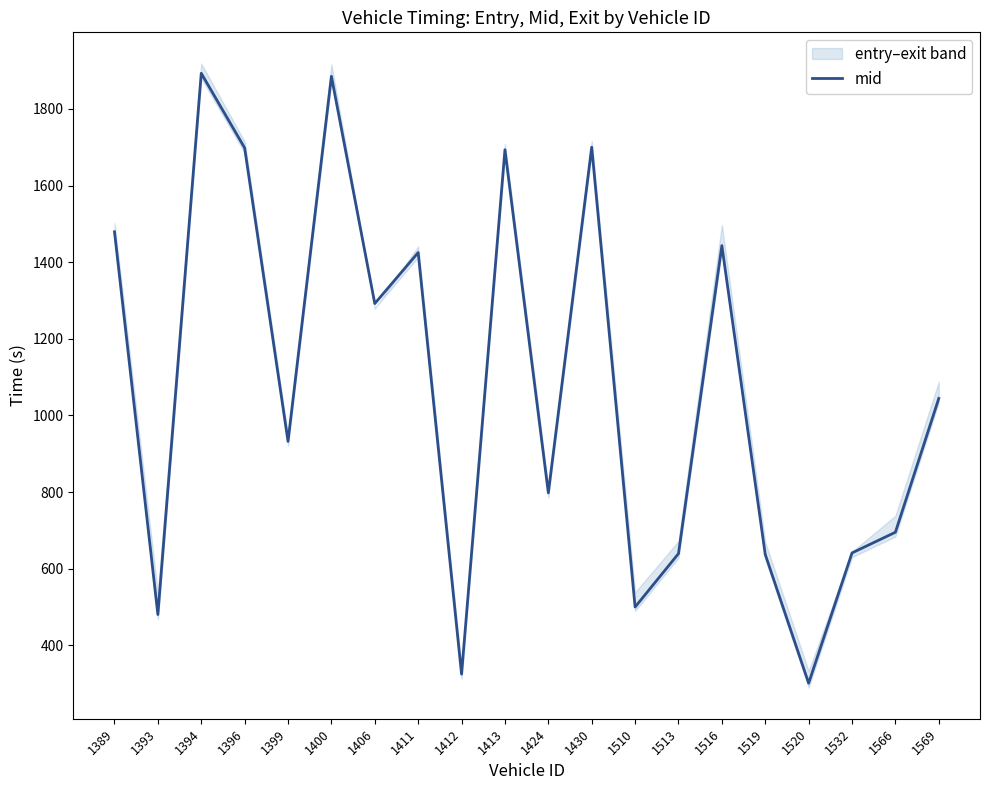

What is the change in value from 1389 to 1566?

-784.1